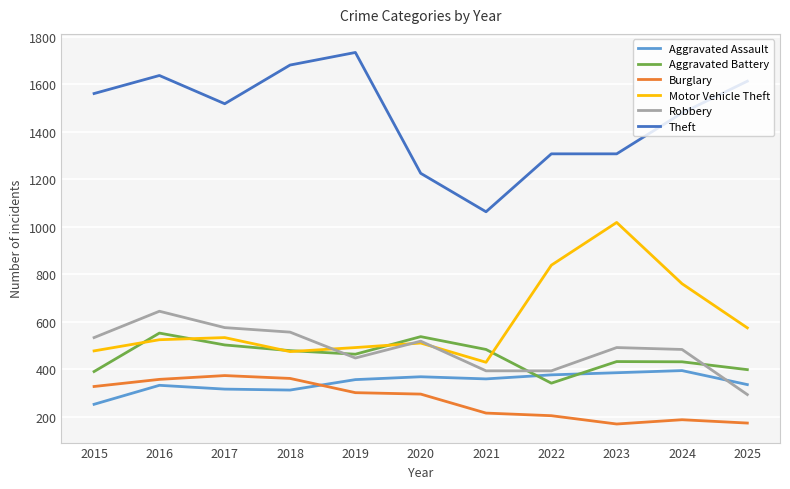

What is the lowest value of the Aggravated Assault series?

252